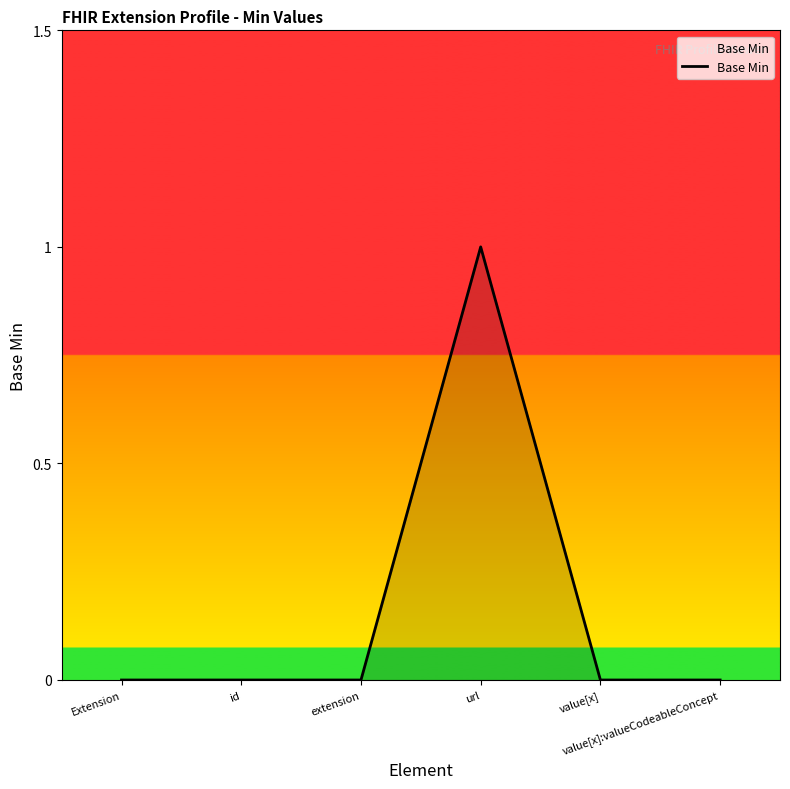

Does the chart display data point markers on the line(s)?

No